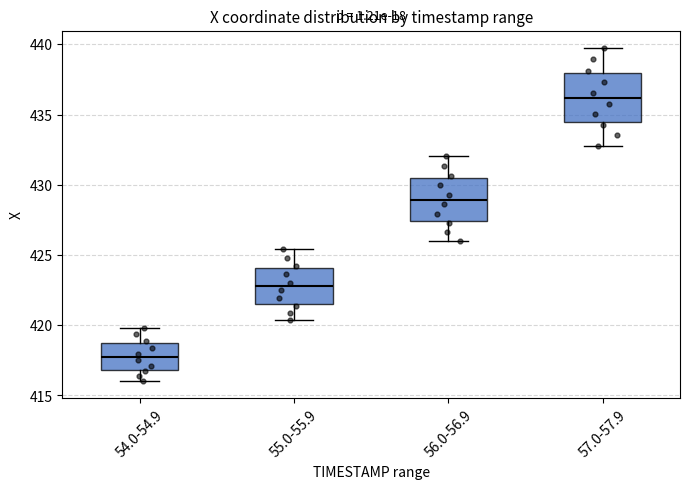

Where is the upper edge of the box for 55.0-55.9 on the y-axis? The values are not printed on the chart, so give them approximately, as read against the axis.

424.0